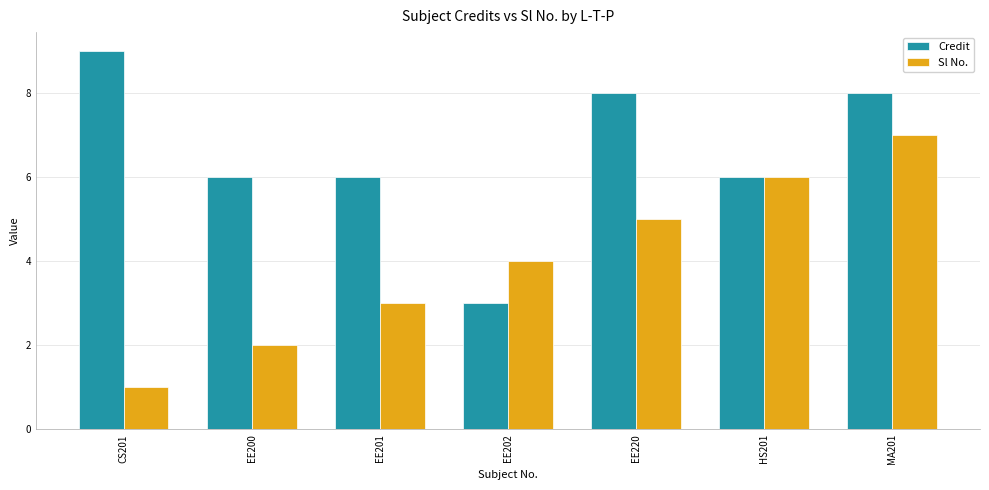

What are all the series names shown in the legend?

Credit, Sl No.